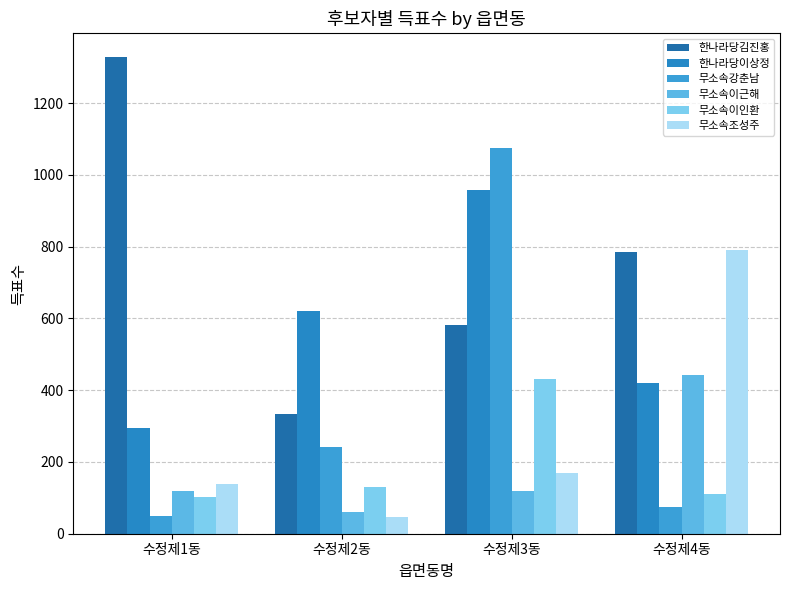

How many categories are shown in the chart?

4